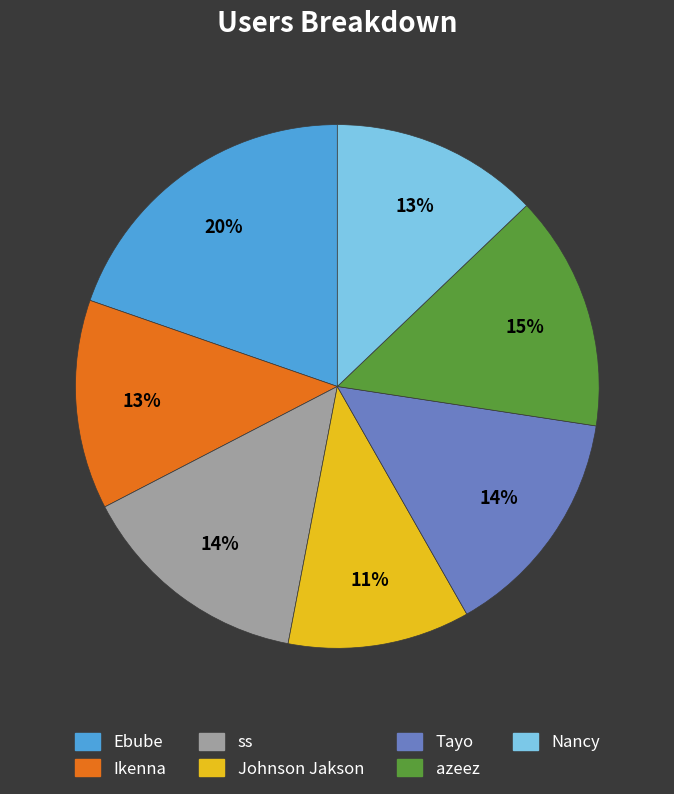

Combined, do Nancy and Ebube account for over 50%?

No